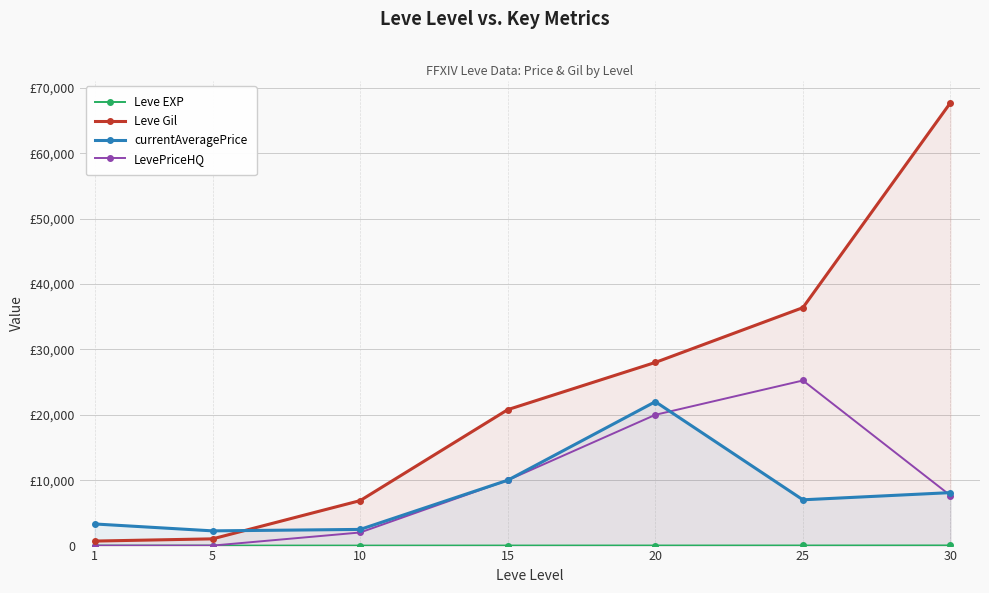

At which label is LevePriceHQ closest to 12623?

15